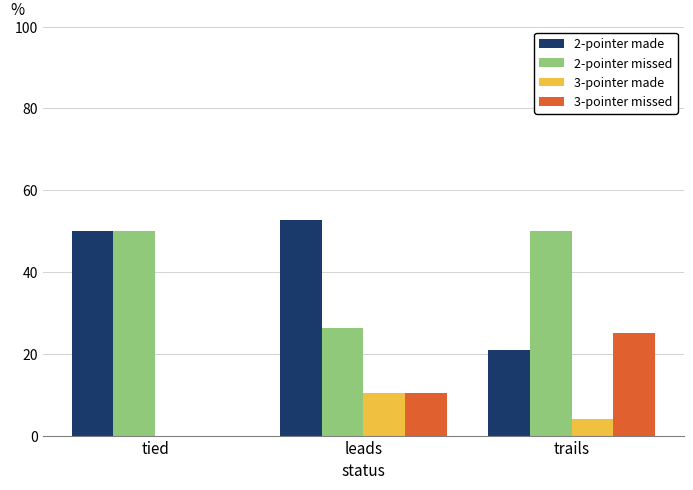

Is the value of 2-pointer missed at leads greater than the value of 2-pointer made at trails?

Yes